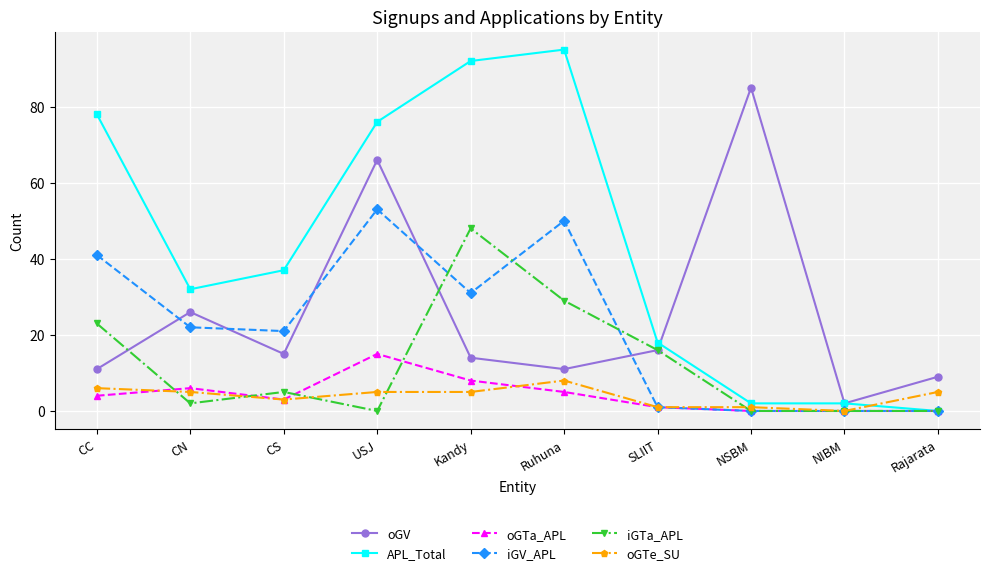

True or false: oGV has a value of 9 at Rajarata.

True